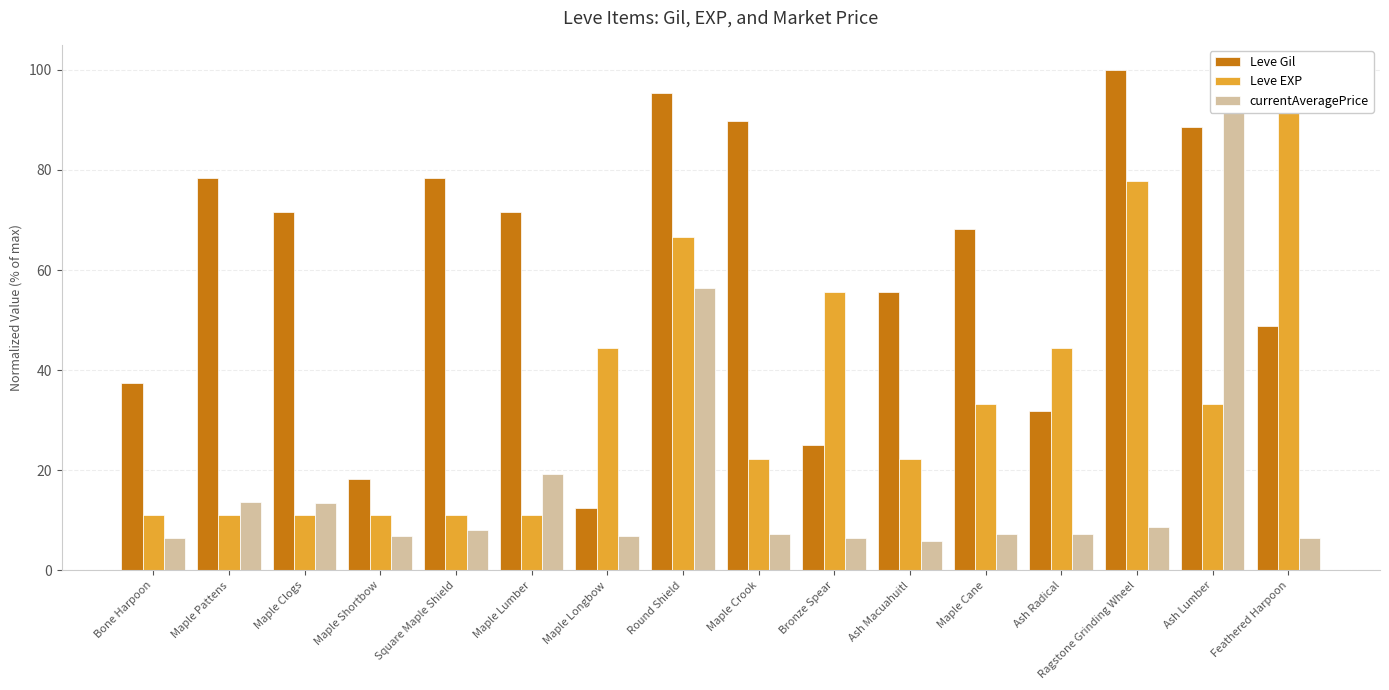

What value does the Leve Gil series have at Bone Harpoon?

37.5